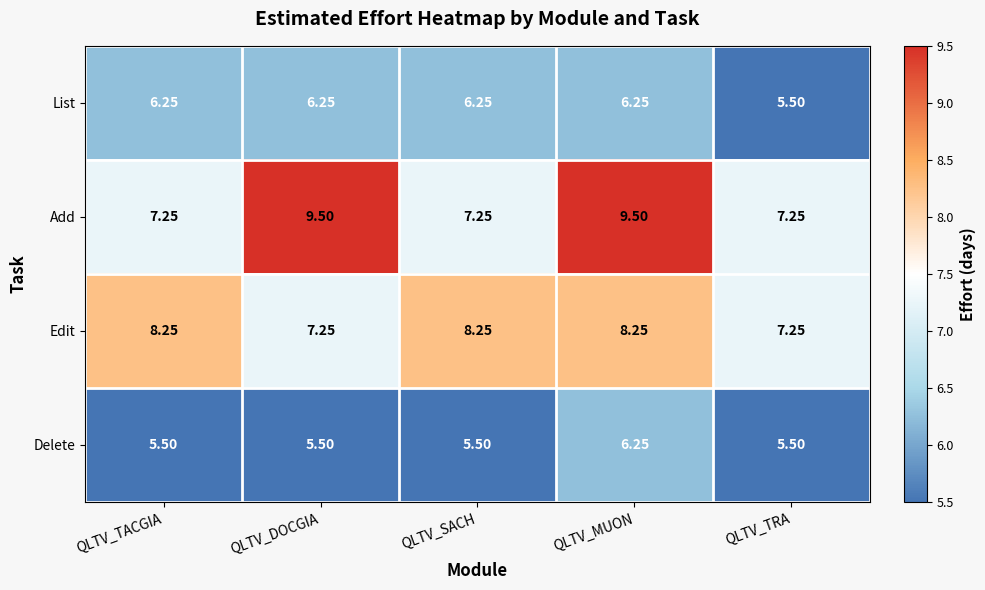

At which category is the sum across all series the highest?

QLTV_MUON